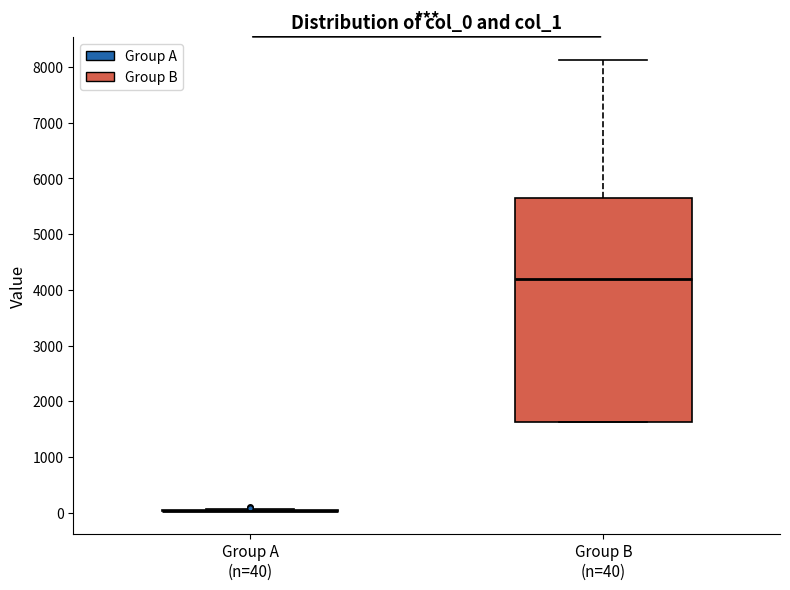

Which box is the tallest, from its lower edge to its upper edge?

Group B (n=40)